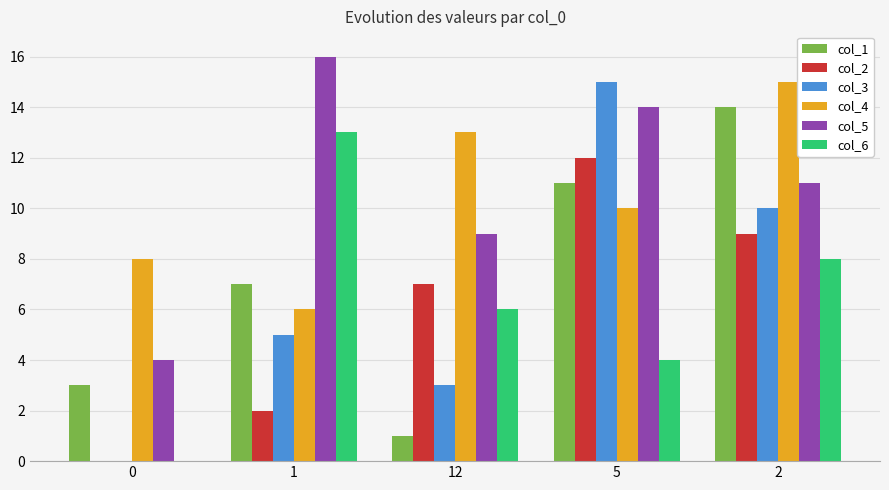

Is the value of col_2 at 12 greater than the value of col_1 at 2?

No